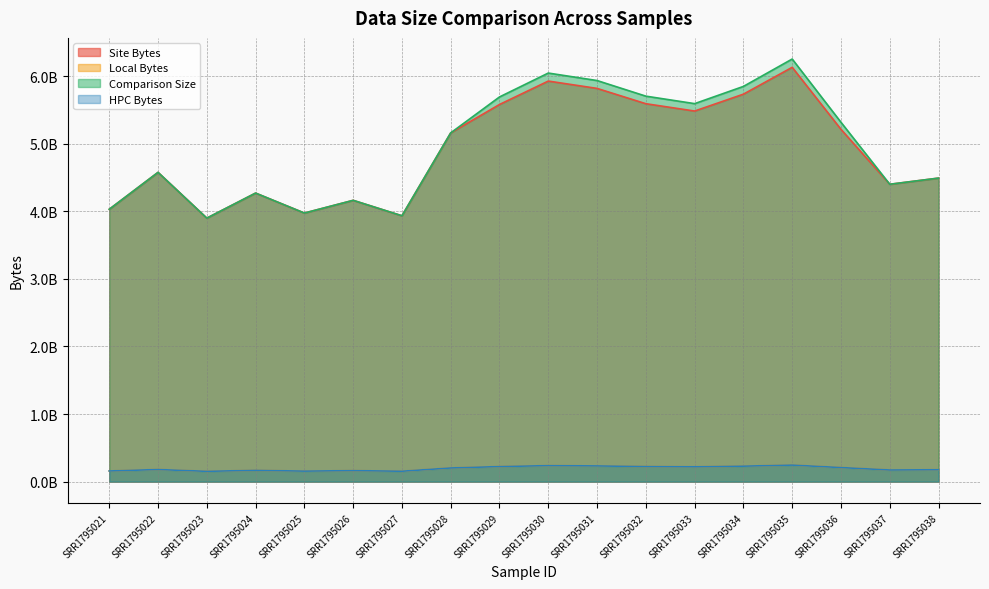

True or false: HPC Bytes and Comparison Size cross at least once.

False